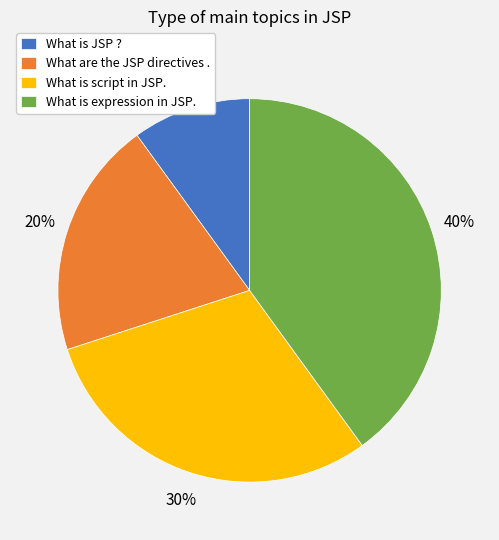

Does What are the JSP directives . represent more than half of the total?

No